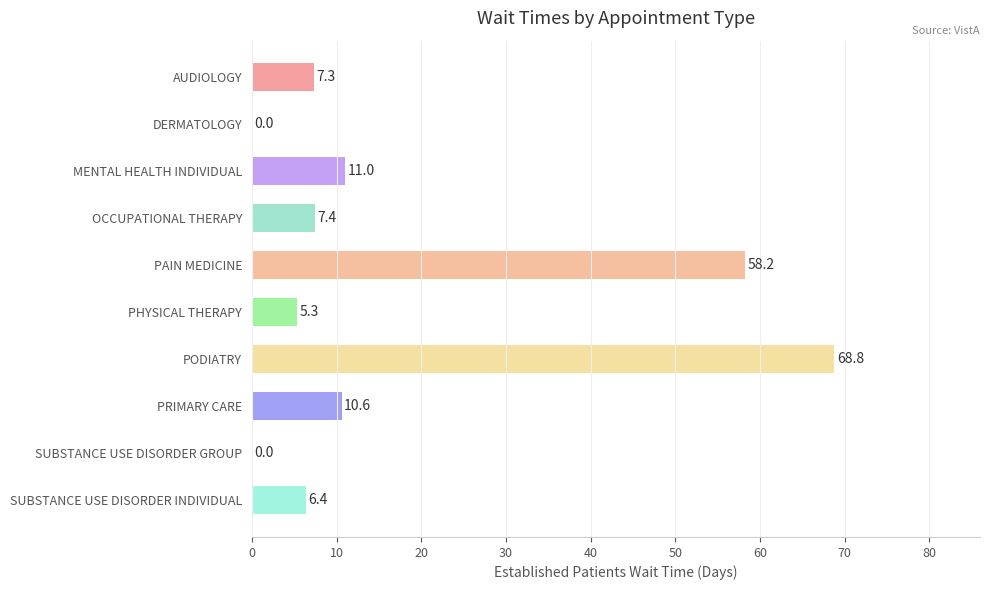

The value at PRIMARY CARE is 10.6. True or false?

True